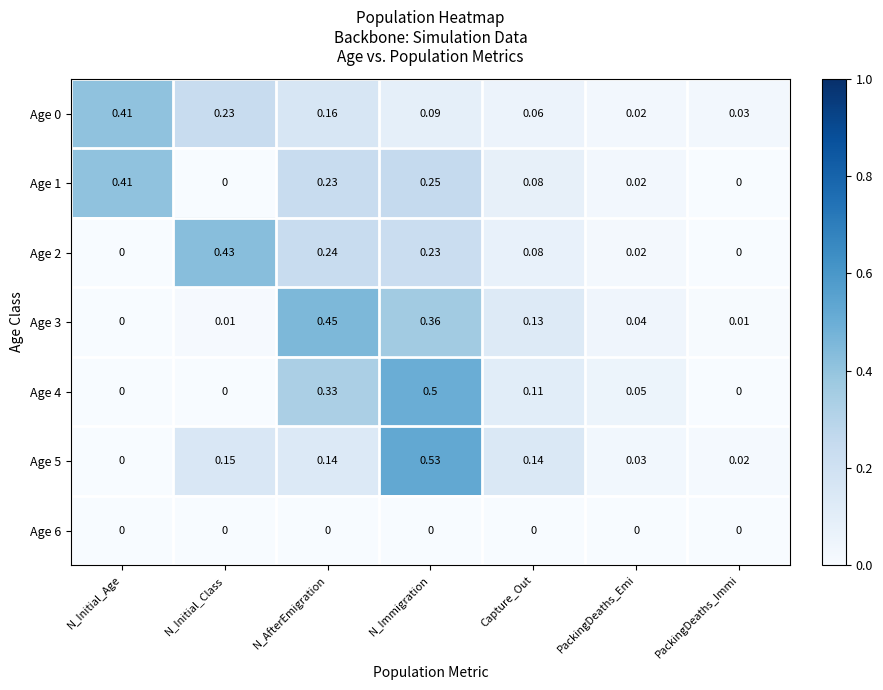

Which category has the highest value in the Age 4 series?

N_Immigration